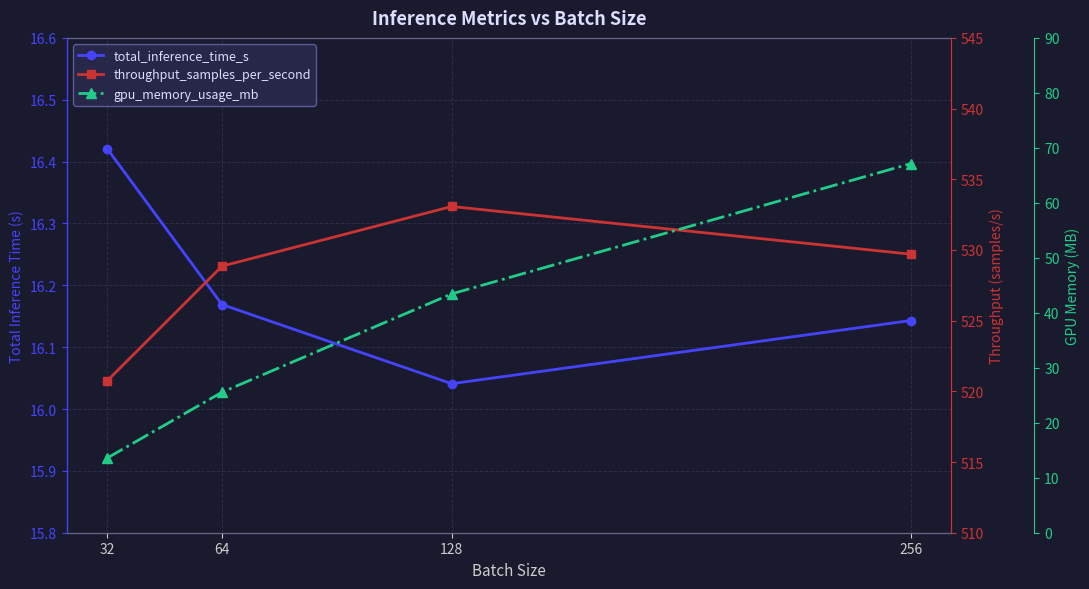

Which series has the largest range (max minus min)?

gpu_memory_usage_mb